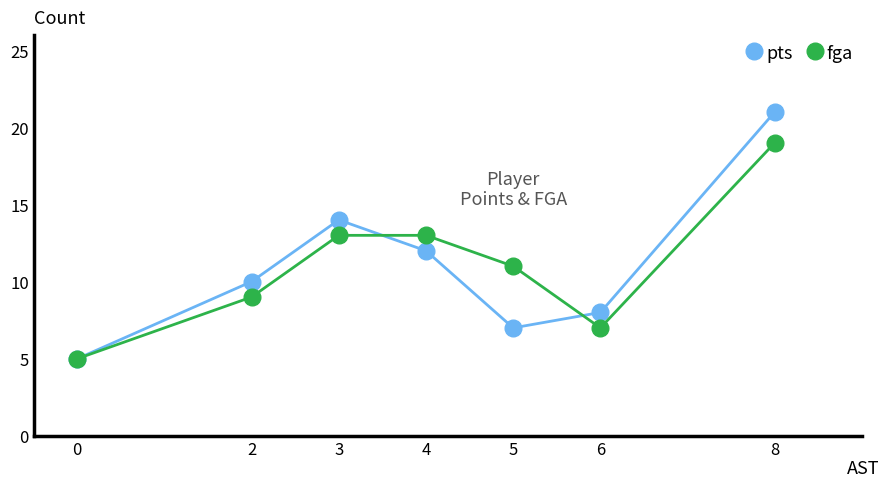

True or false: pts has a value of 10 at 5.

False